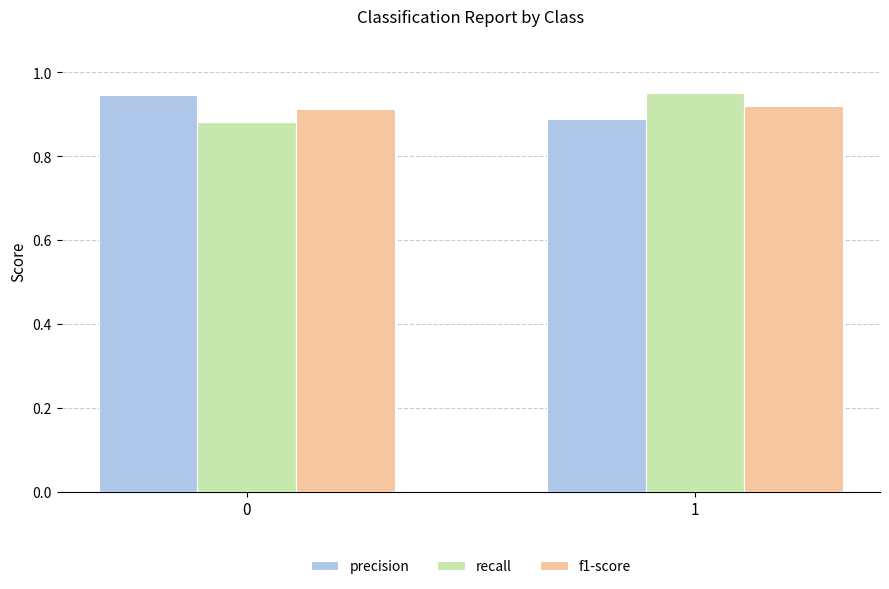

Where is precision nearest to the value 0?

1